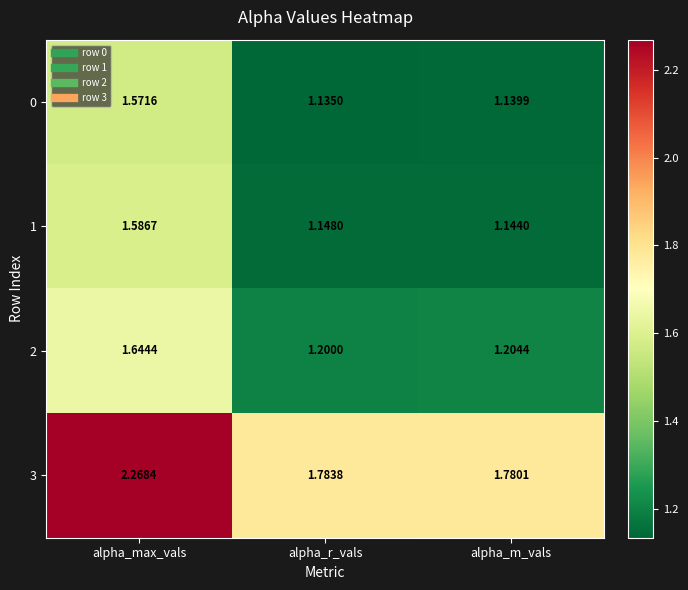

What is the difference between the highest and lowest values at alpha_r_vals?

0.6